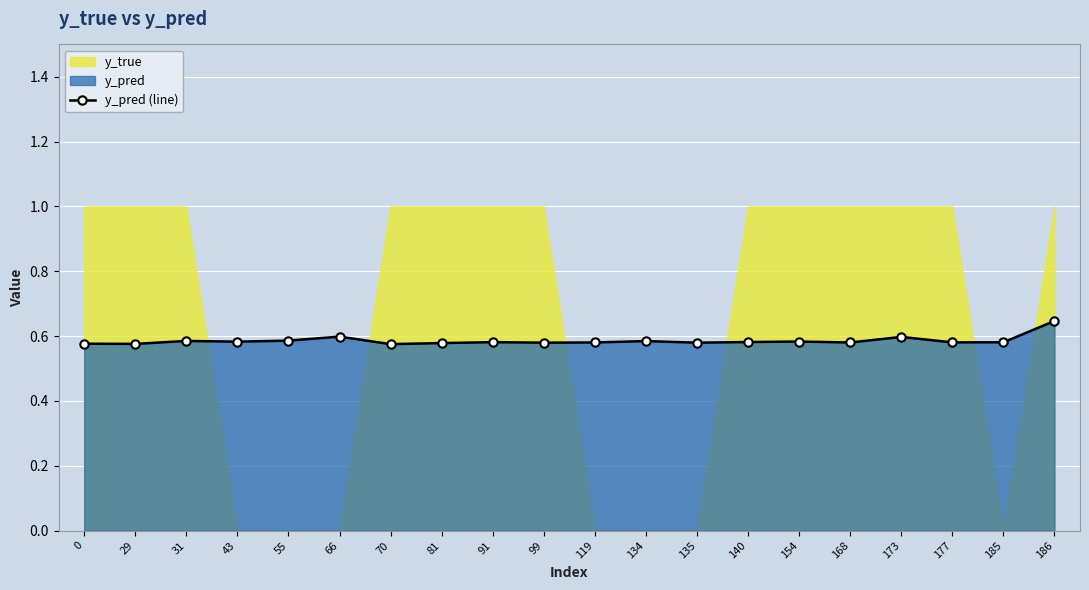

What is the difference between the maximum and minimum values?

0.1